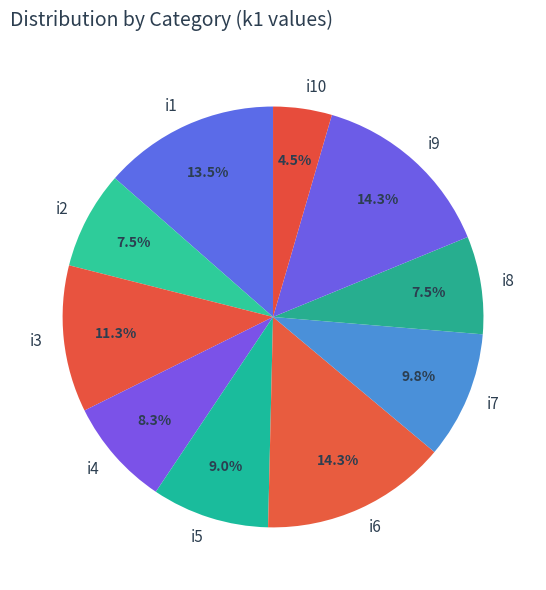

To the nearest percent, what portion does i6 represent?

14%